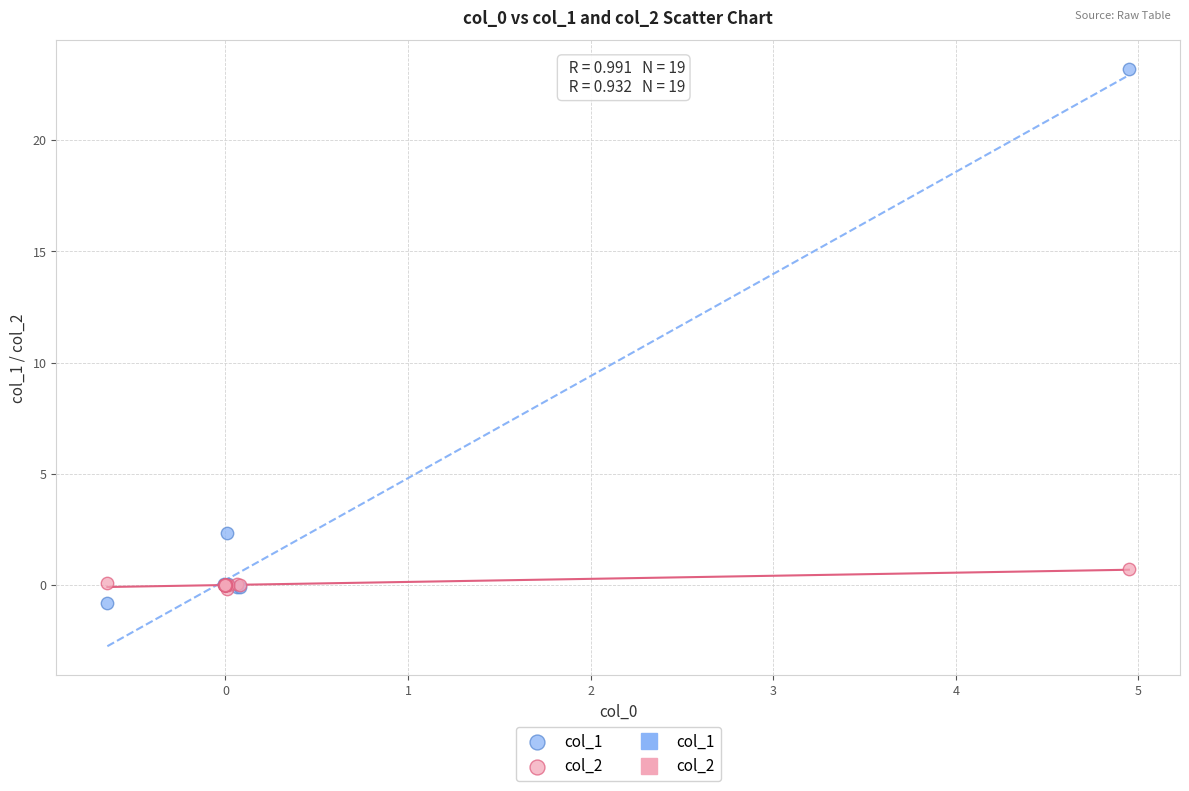

Which series reaches the minimum Y coordinate?

col_1